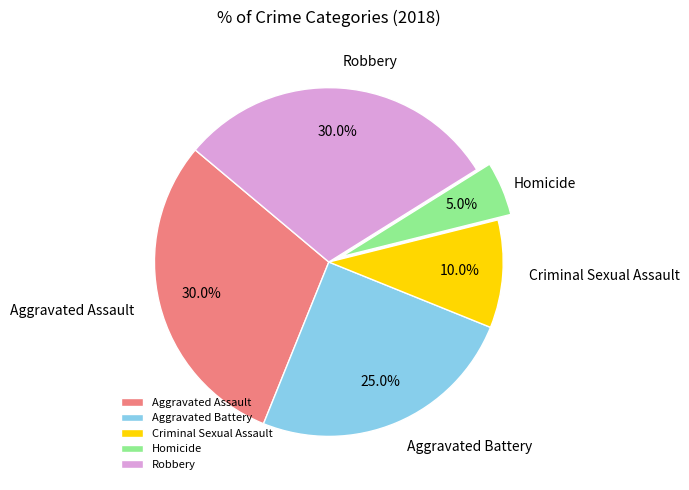

The Aggravated Battery slice represents 14% of the pie. True or false?

False